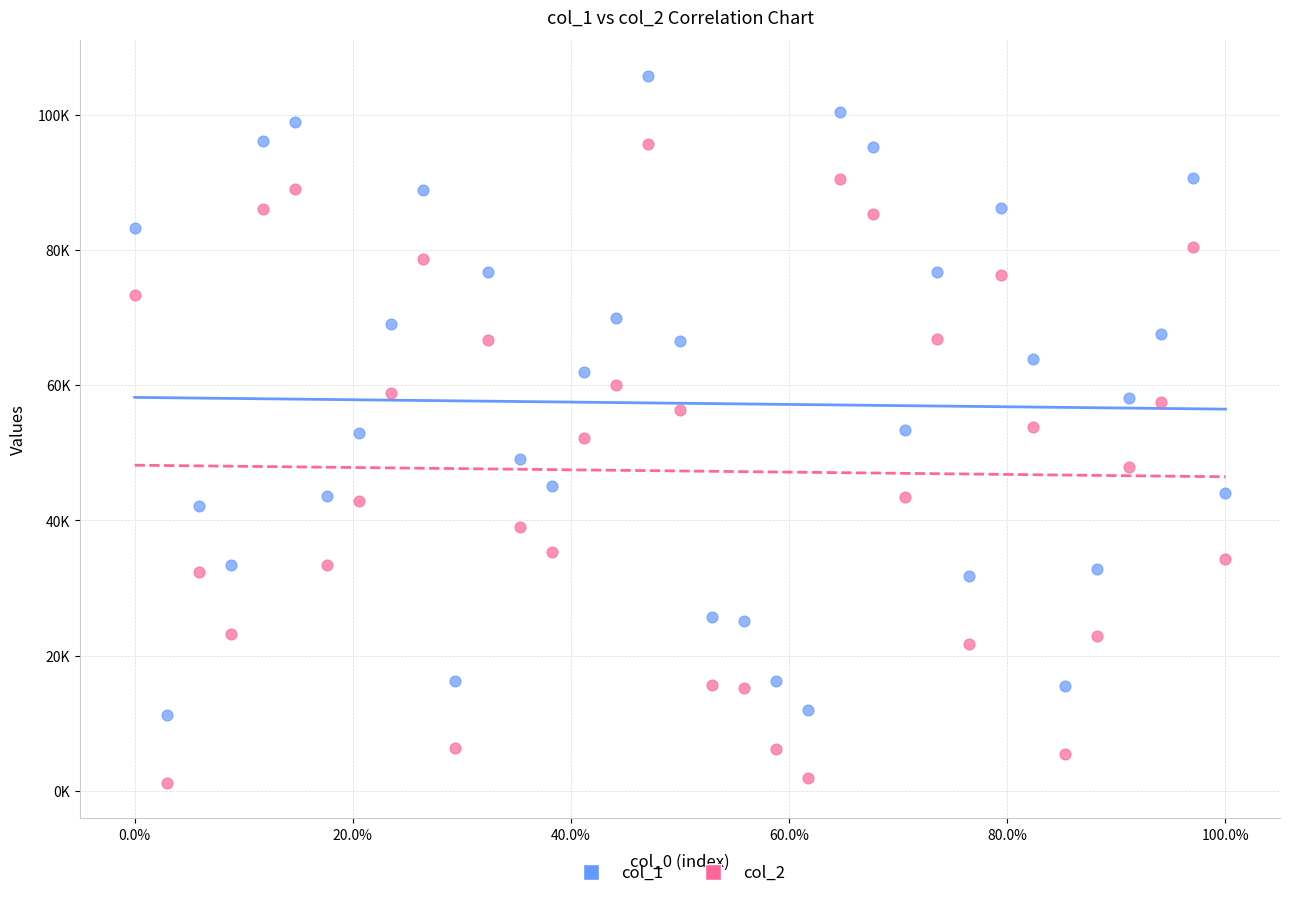

Which series reaches the minimum Y coordinate?

col_2